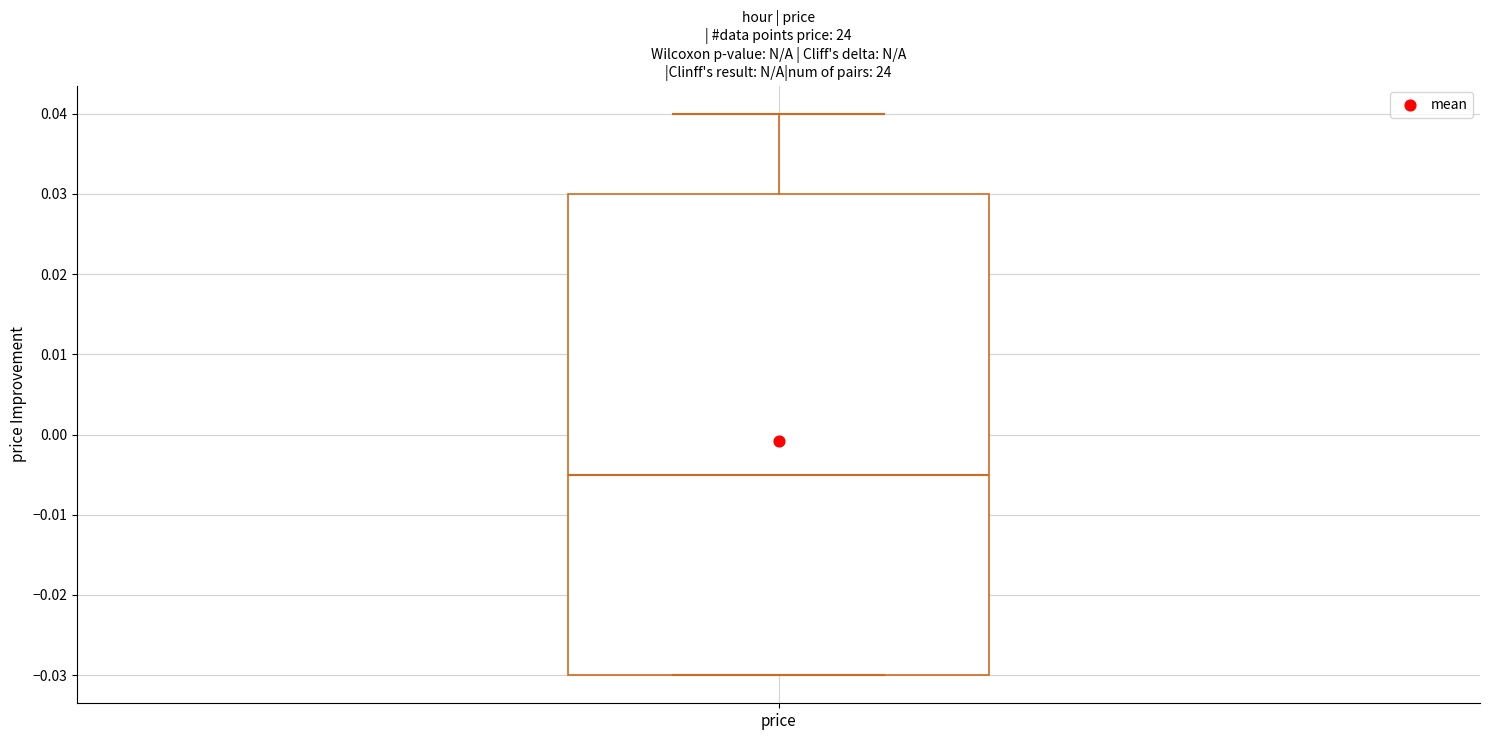

Transcribe this box plot: give where the median line is, the range the box spans, and where the two whiskers end, as read against the y-axis. The values are not printed on the chart, so give them approximately, as read against the axis.

median -0.005, box -0.030 to 0.030, whiskers -0.030 to 0.040